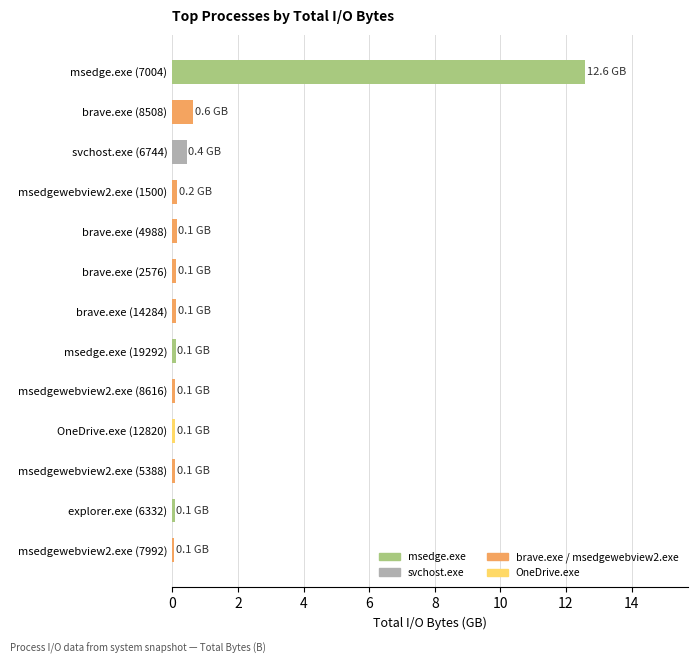

Are the bars horizontal?

Yes